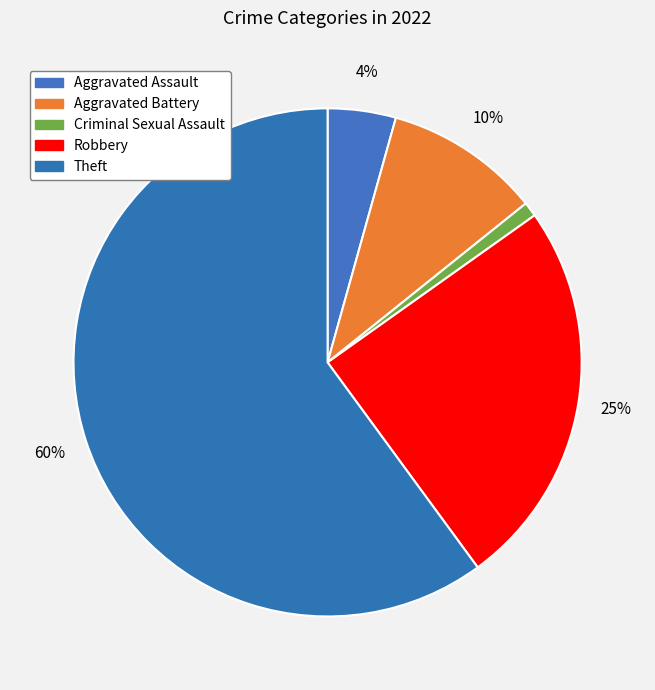

To the nearest percent, what portion does Aggravated Battery represent?

10%